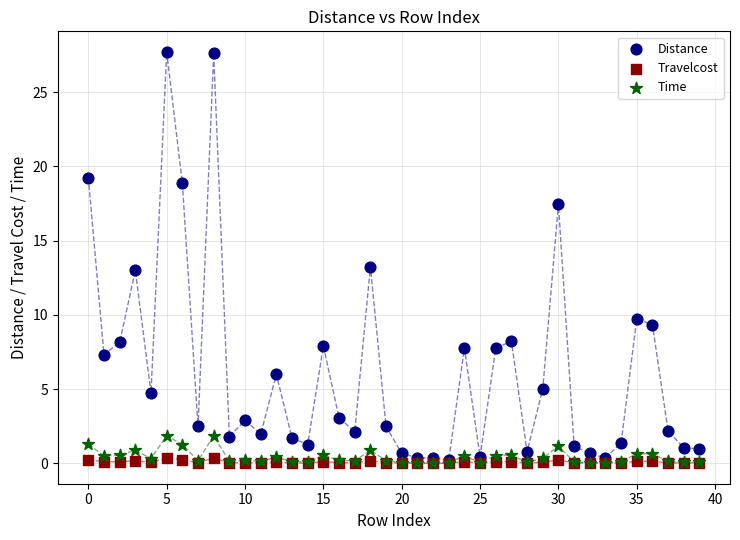

What are all the series names shown in the legend?

Distance, Travelcost, Time